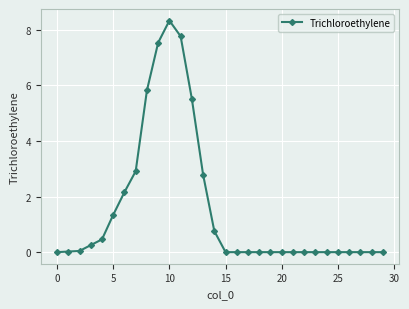

What is the maximum value shown in the chart?

8.3